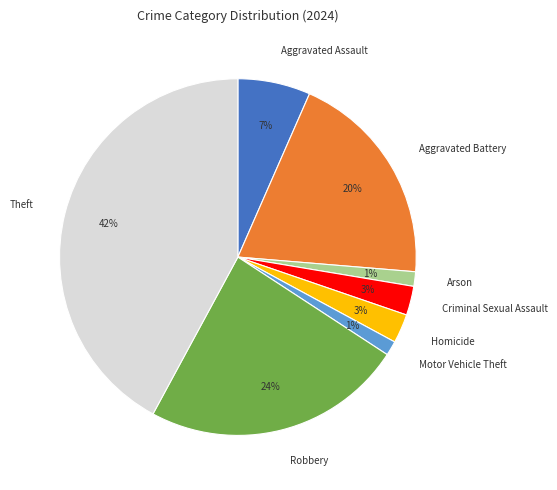

The Arson slice represents 1% of the pie. True or false?

True